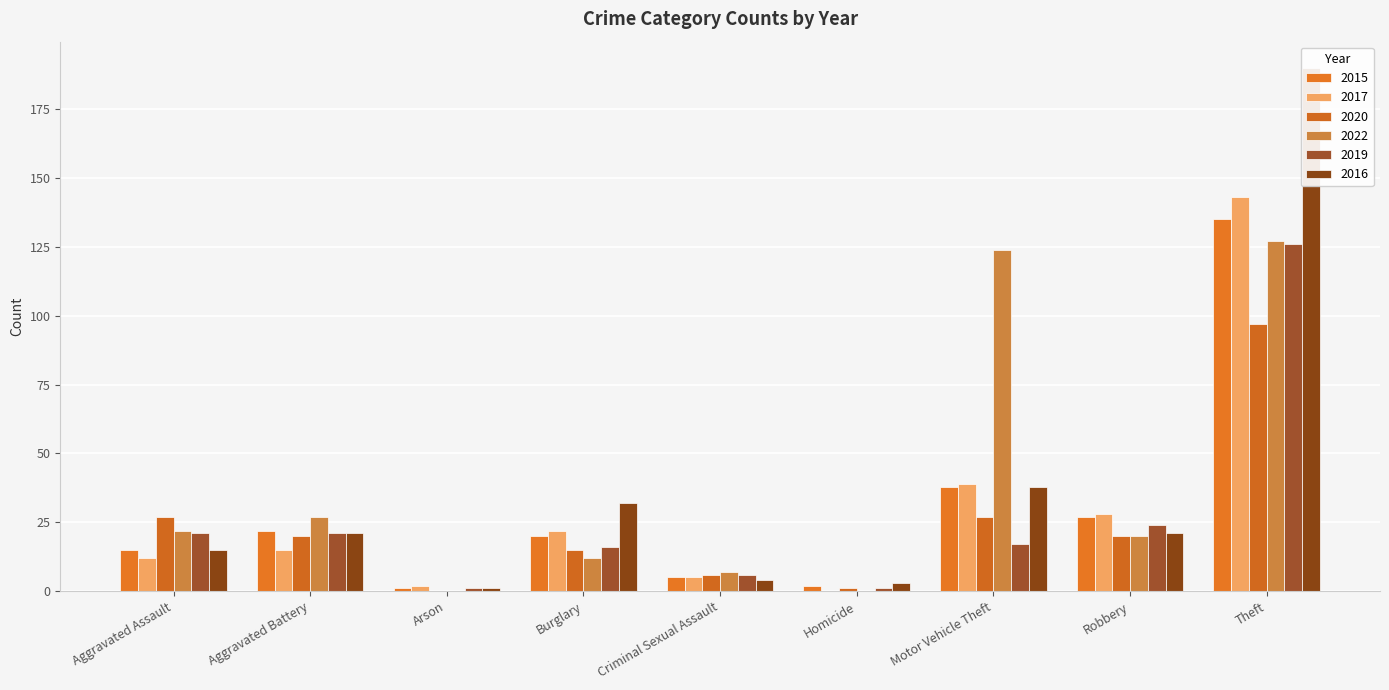

At which category is the sum across all series the highest?

Theft